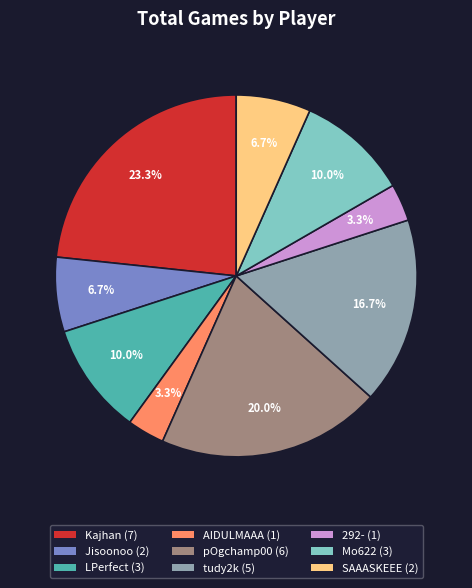

Is there any slice that represents more than half of the pie?

No